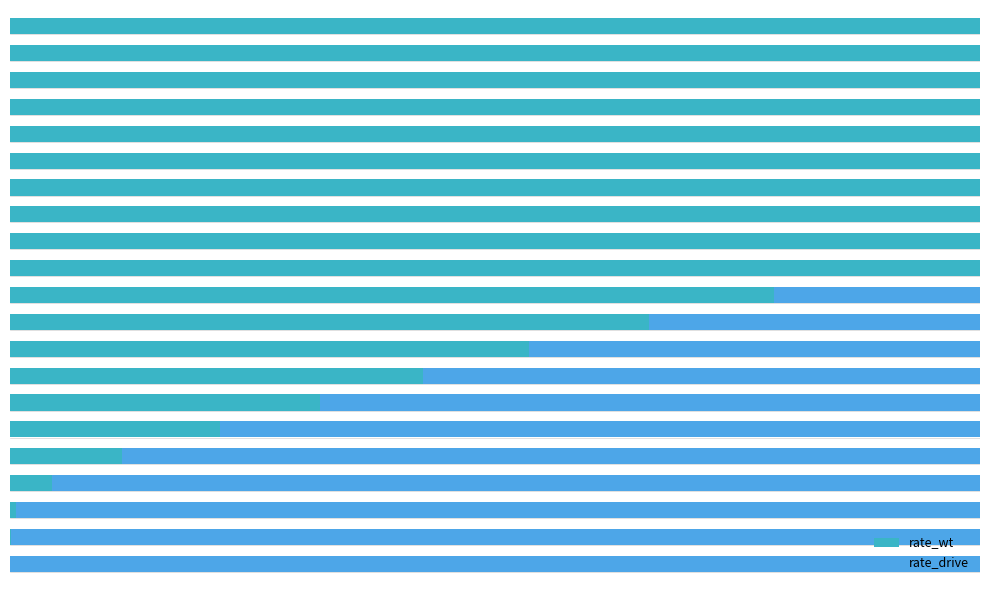

Count the number of data series in this chart.

2